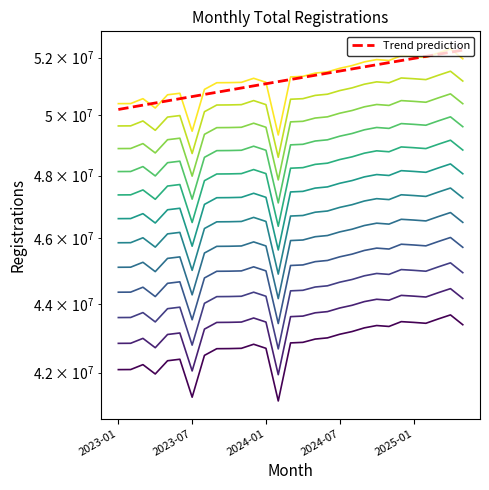

Rank the categories by value from lowest to highest.

2024-02, 2023-07, 2023-04, 2023-01, 2023-02, 2023-03, 2023-05, 2023-06, 2023-08, 2023-09, 2023-10, 2023-11, 2024-01, 2023-12, 2024-03, 2024-04, 2024-05, 2024-06, 2024-07, 2024-08, 2024-09, 2024-11, 2024-10, 2025-05, 2025-02, 2025-01, 2024-12, 2025-03, 2025-04